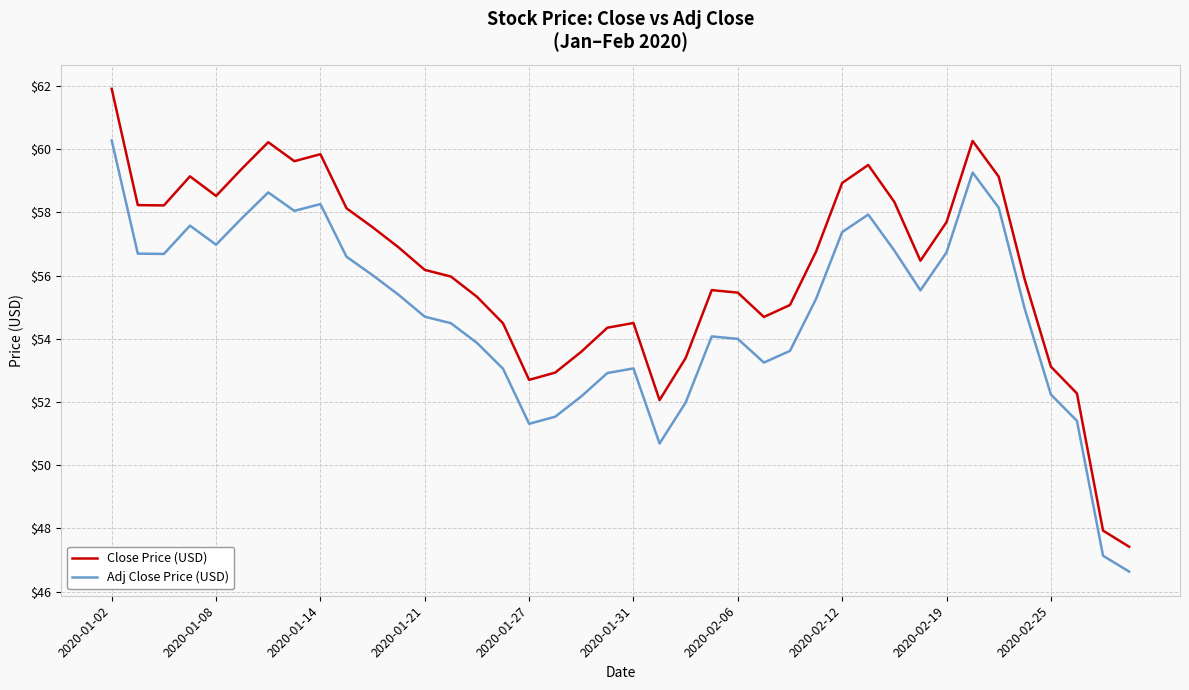

Which series has the widest spread of values?

Close Price (USD)